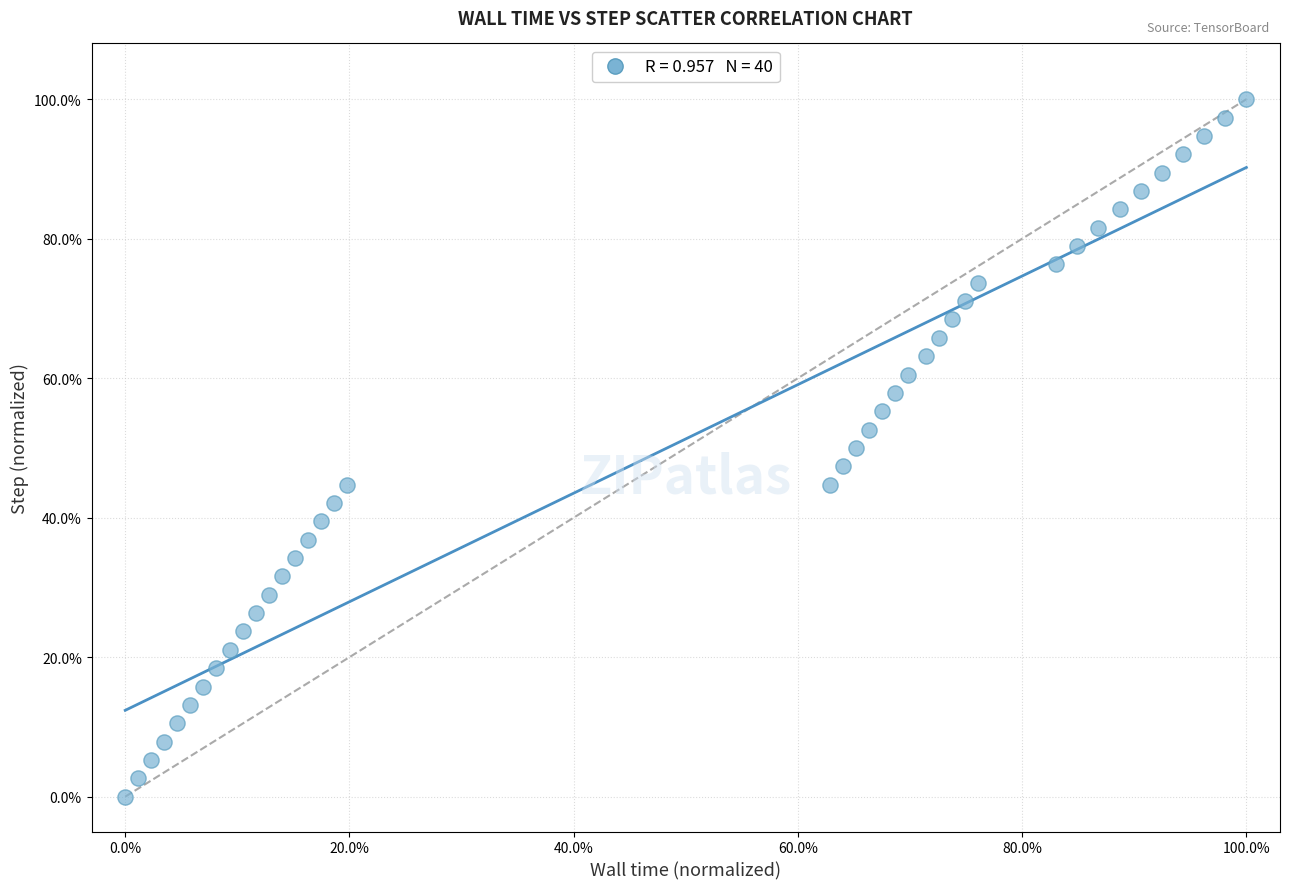

What is the range of Y values (max minus min)?

100.0